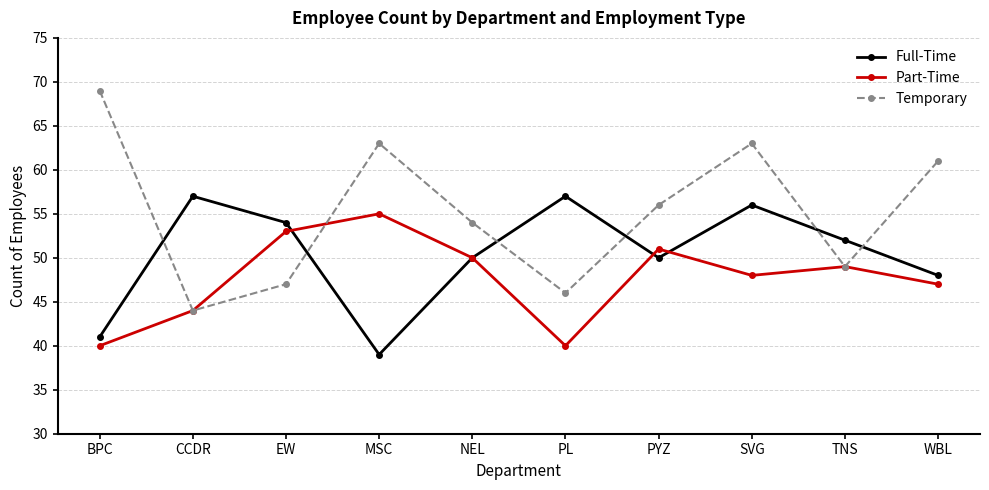

What are all the series names shown in the legend?

Full-Time, Part-Time, Temporary